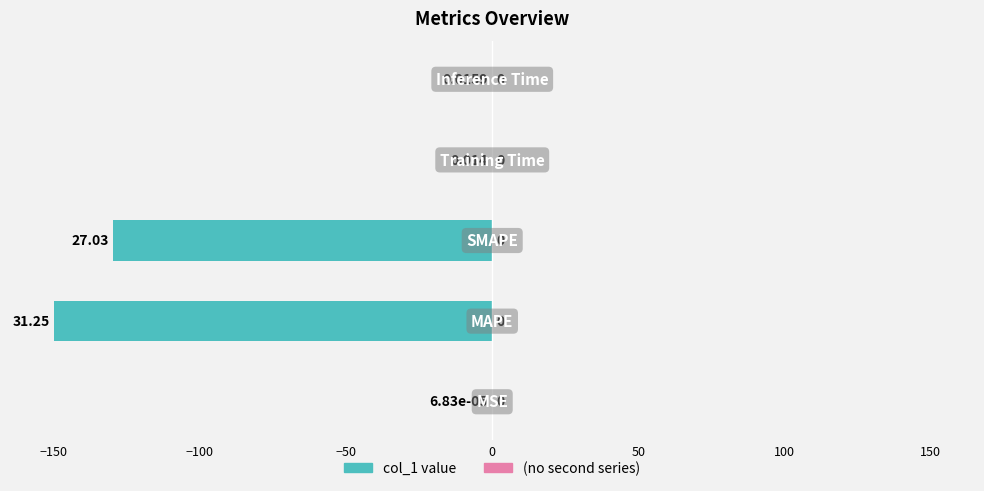

How many categories are shown in the chart?

5